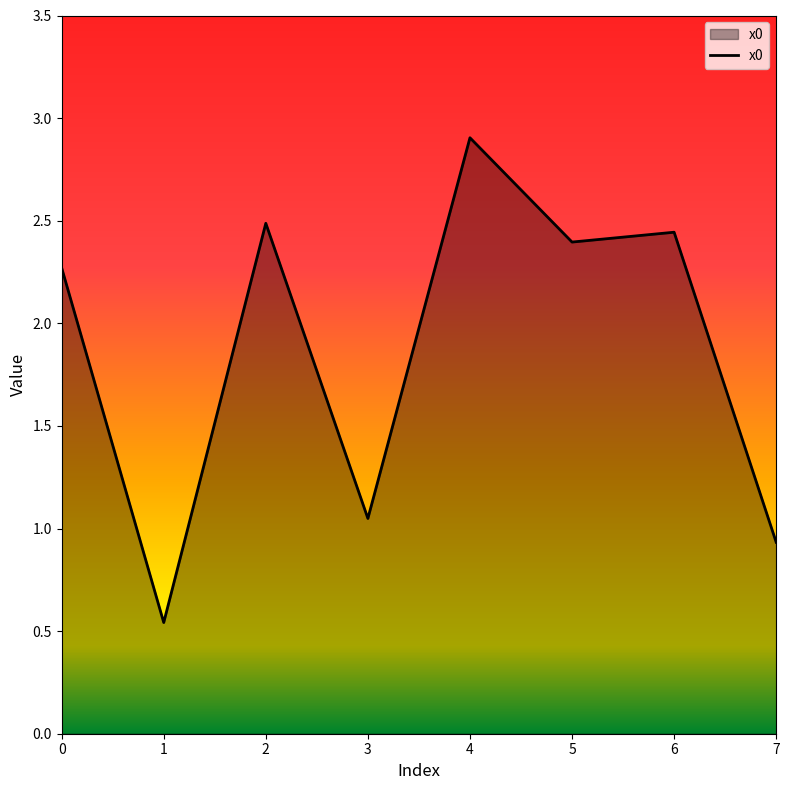

Where is the first local minimum?

1